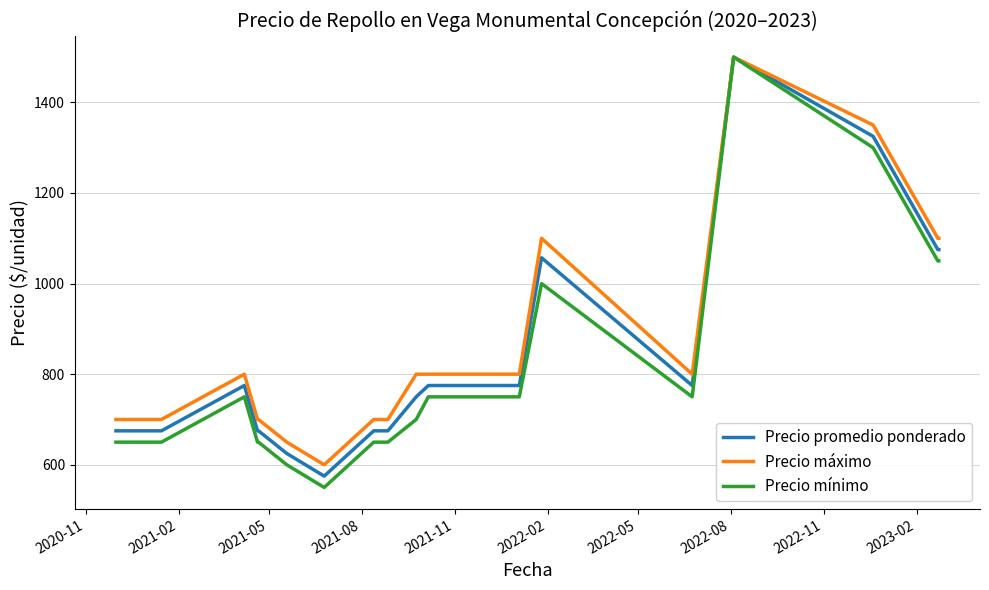

Which series has the largest range (max minus min)?

Precio mínimo